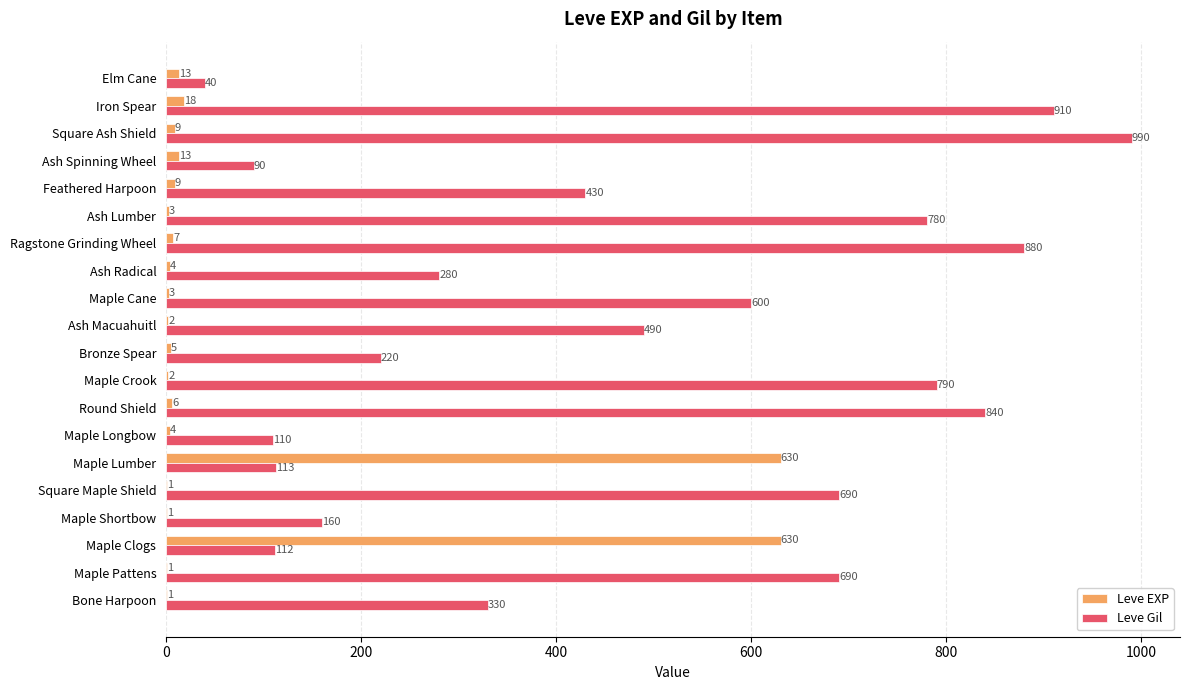

What is the sum of the Leve Gil values at Maple Longbow and Round Shield?

950